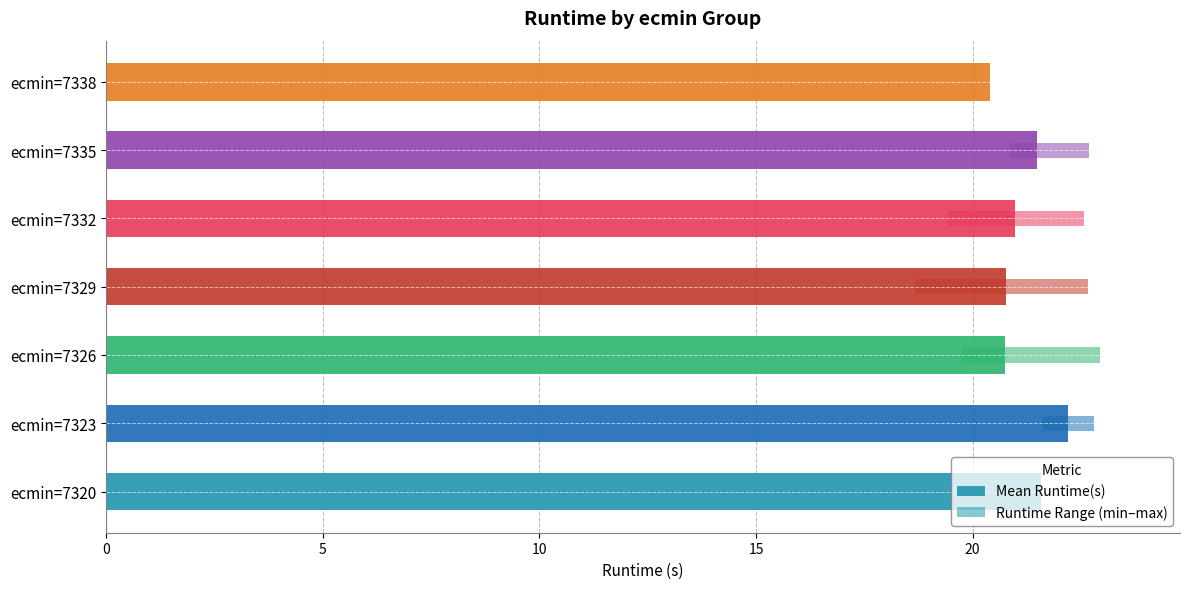

List the series in order of their overall mean, lowest first.

Runtime Range (min–max), Mean Runtime(s)